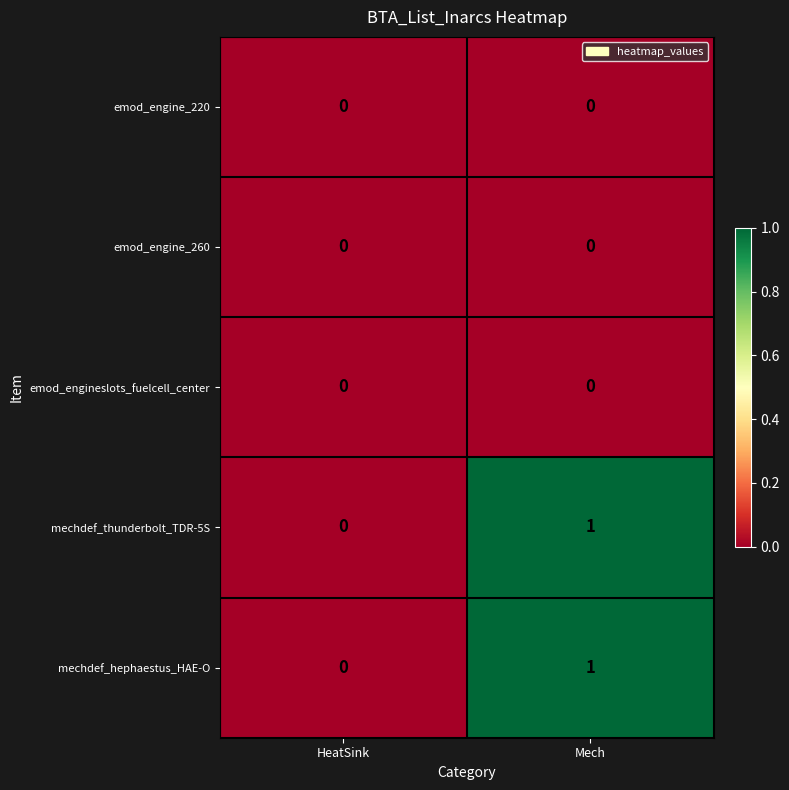

Which category has the highest value across all series?

Mech